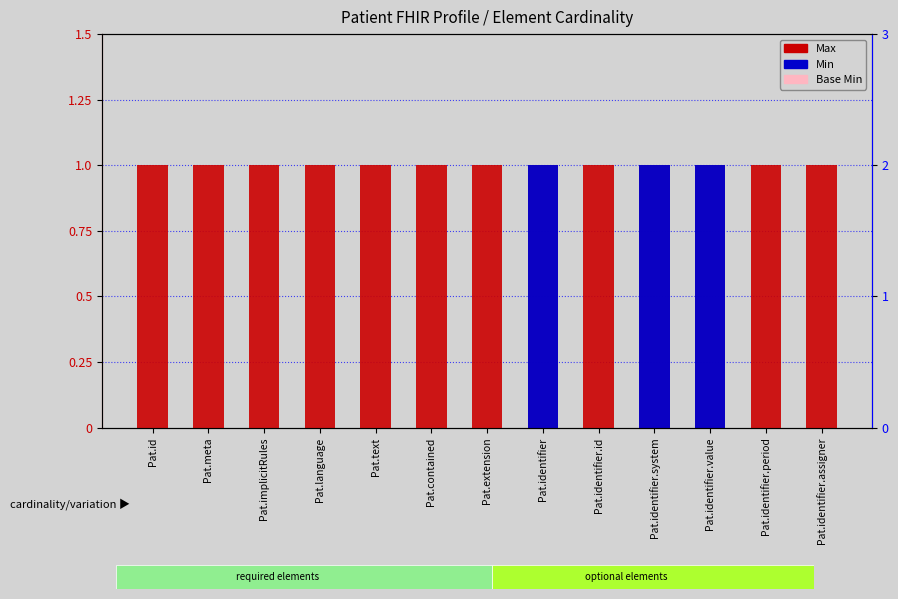

Is the value of Max (count-like) at Pat.implicitRules greater than the value of Base Min at Pat.identifier.value?

Yes